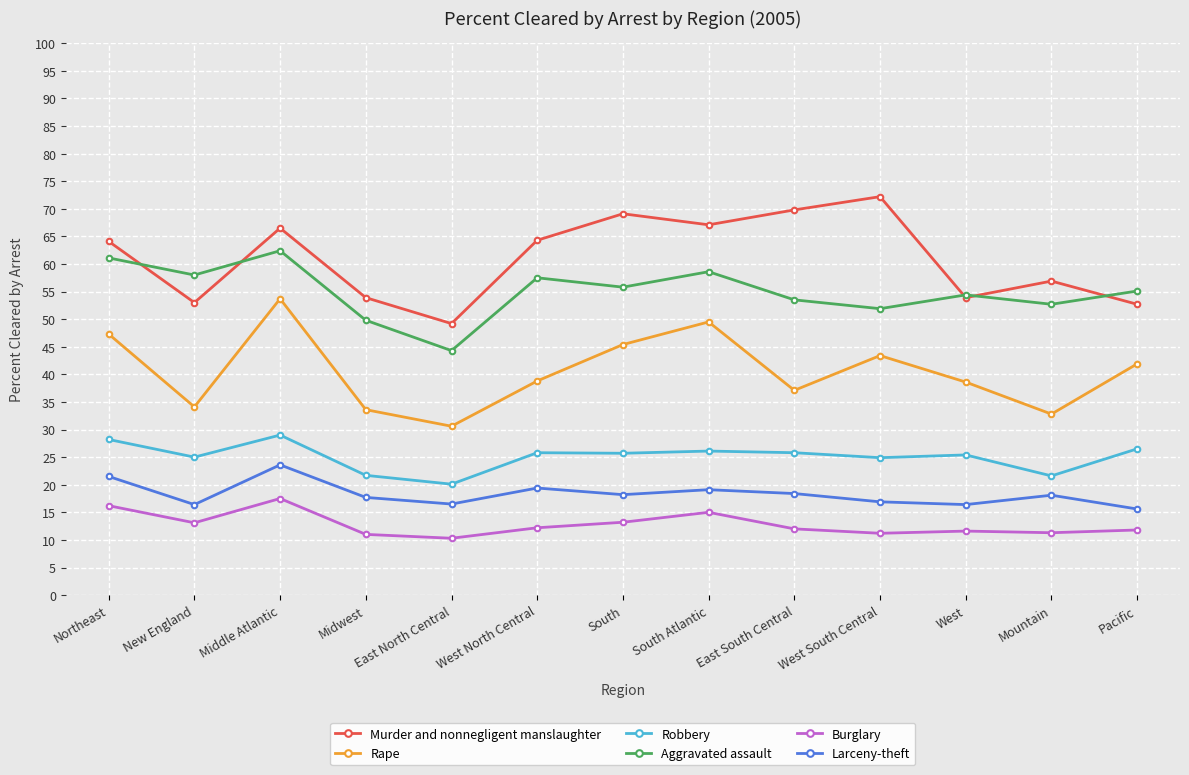

Between East North Central and South, which series saw the biggest shift?

Murder and nonnegligent manslaughter